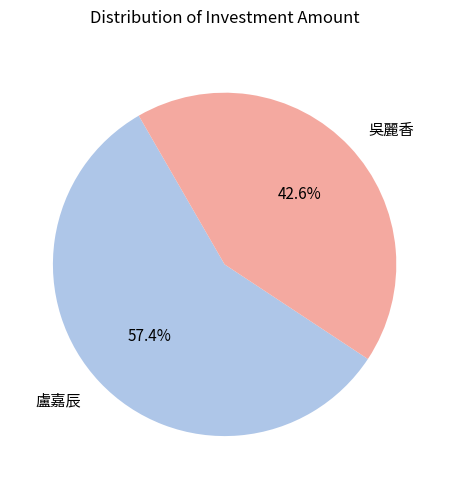

To the nearest percent, what is the combined percentage of 吳麗香 and 盧嘉辰?

100%